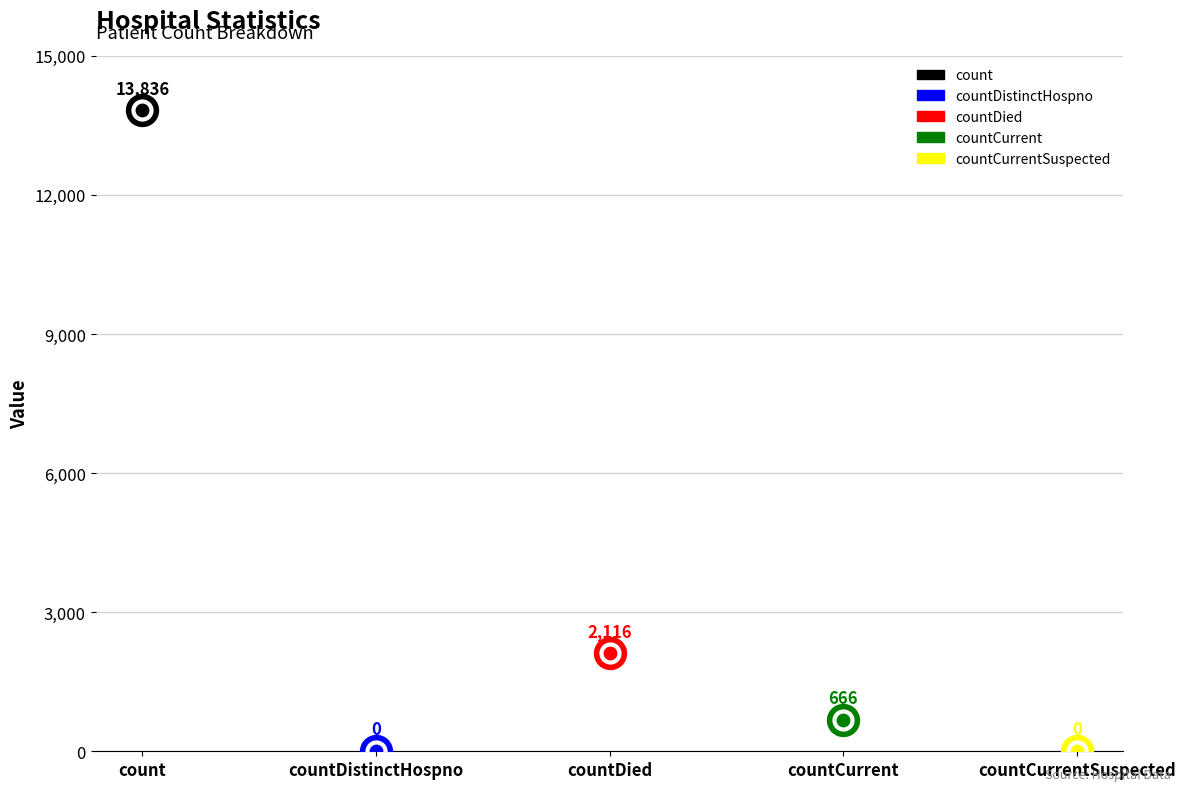

What is the change in value from count to countCurrentSuspected?

-13836